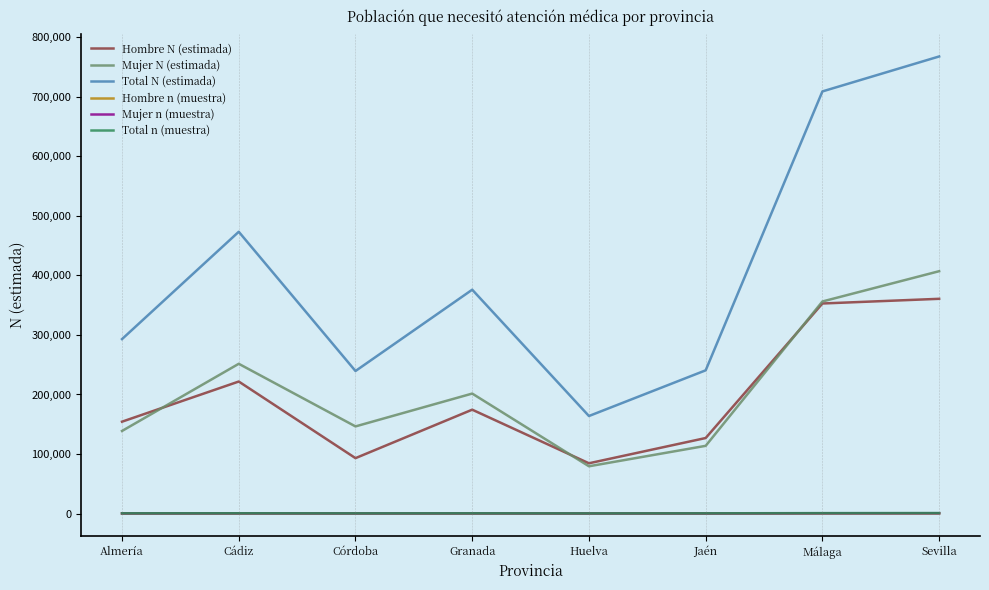

At which category does the chart reach its peak across all series?

Sevilla